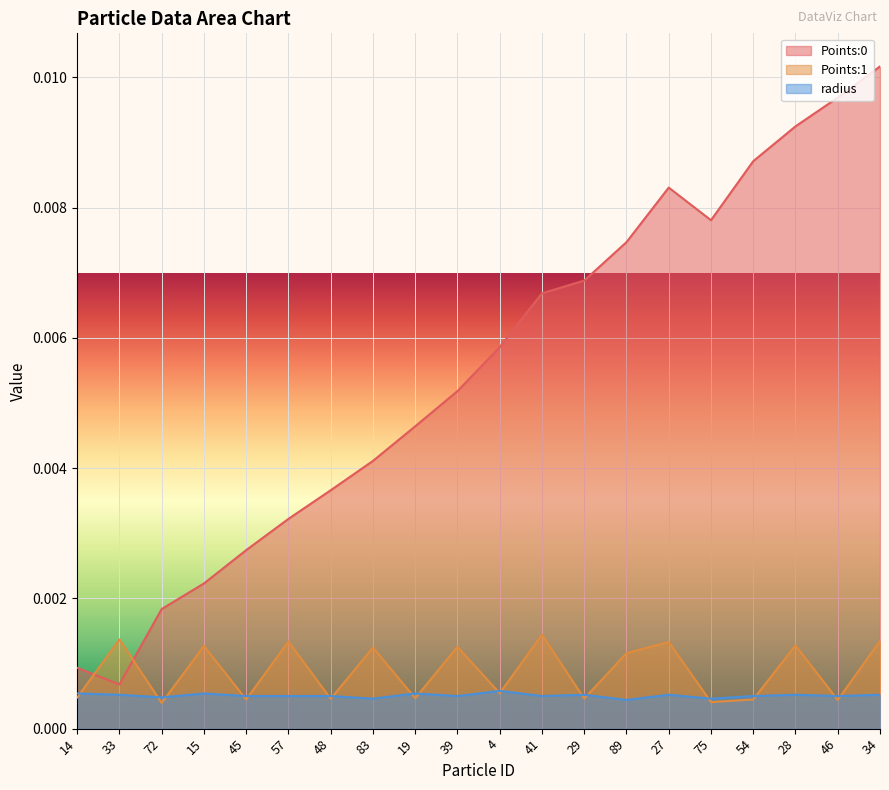

Reading left to right, transcribe all the data shown in this chart.

Points:0: 0.0	0.0	0.0	0.0	0.0	0.0	0.0	0.0	0.0	0.0	0.0	0.0	0.0	0.0	0.0	0.0	0.0	0.0	0.0	0.0
Points:1: 0.0	0.0	0.0	0.0	0.0	0.0	0.0	0.0	0.0	0.0	0.0	0.0	0.0	0.0	0.0	0.0	0.0	0.0	0.0	0.0
radius: 0.0	0.0	0.0	0.0	0.0	0.0	0.0	0.0	0.0	0.0	0.0	0.0	0.0	0.0	0.0	0.0	0.0	0.0	0.0	0.0